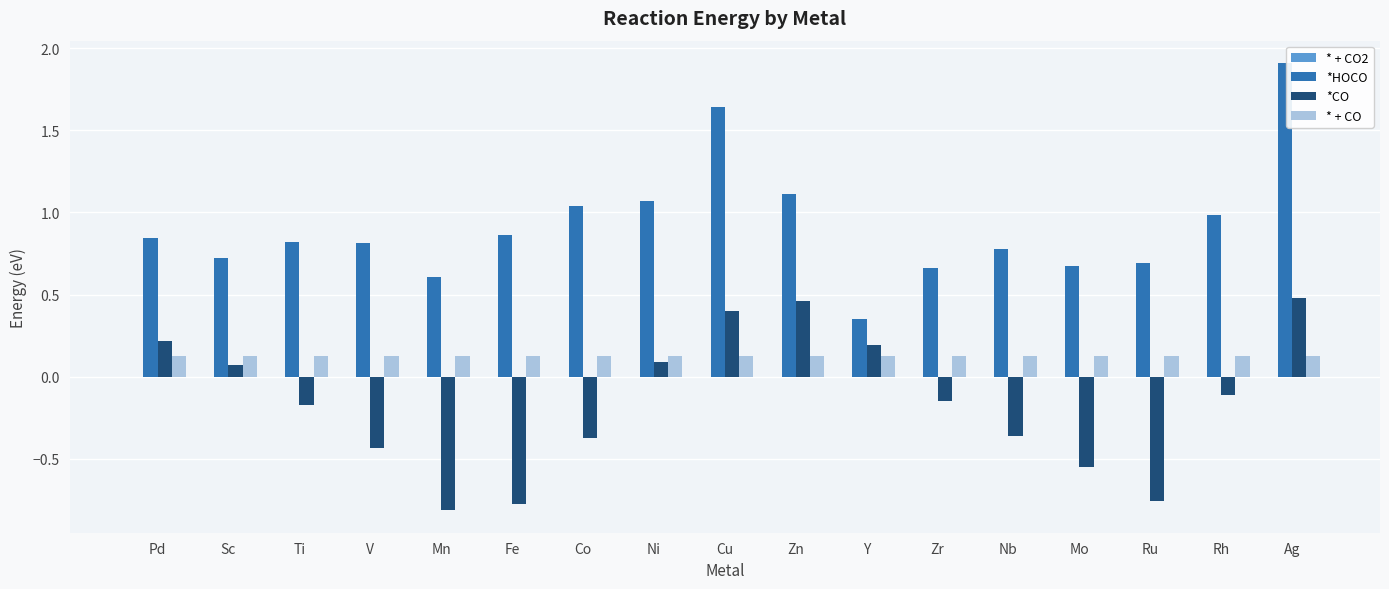

The value of * + CO at V is 0.1. True or false?

True